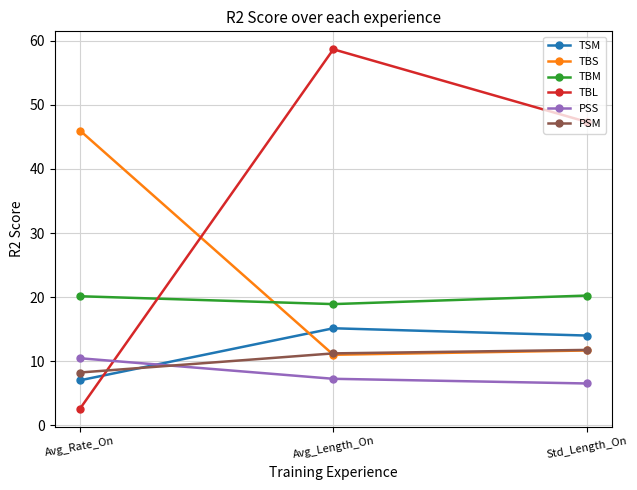

Rank the series by their maximum value, from highest to lowest.

TBL, TBS, TBM, TSM, PSM, PSS